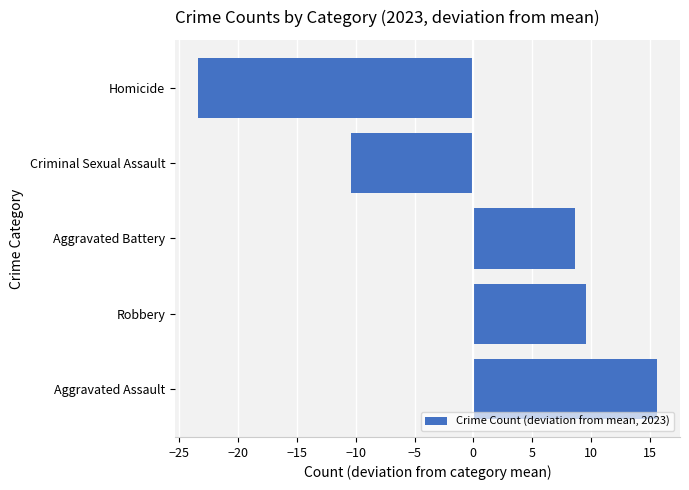

Reading top to bottom, transcribe all the data shown in this chart.

-23.4	-10.4	8.6	9.6	15.6